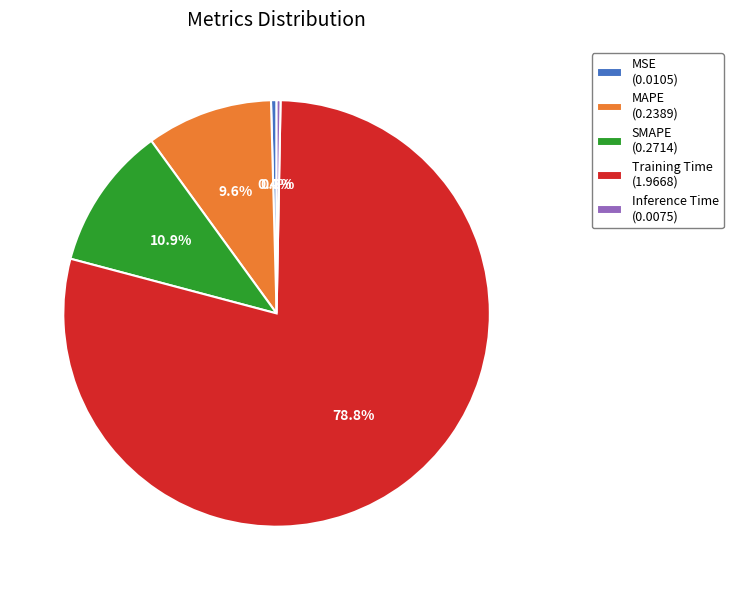

Which slice represents more than half of the pie?

Training Time